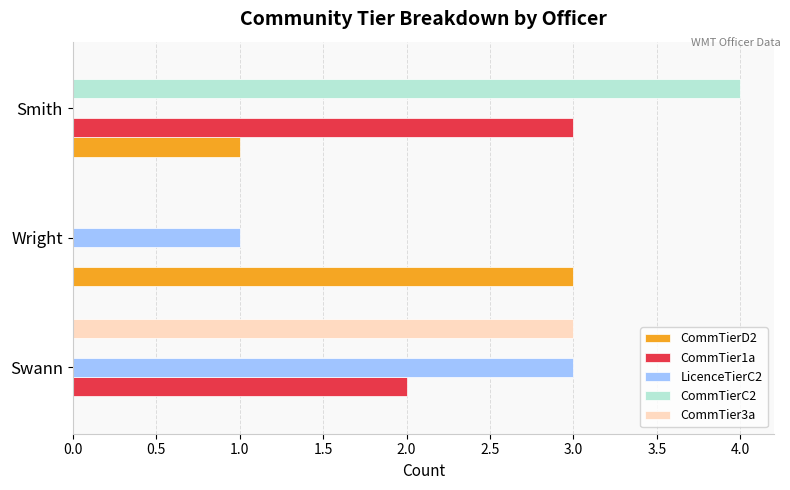

Which category has the highest value across all series?

Smith